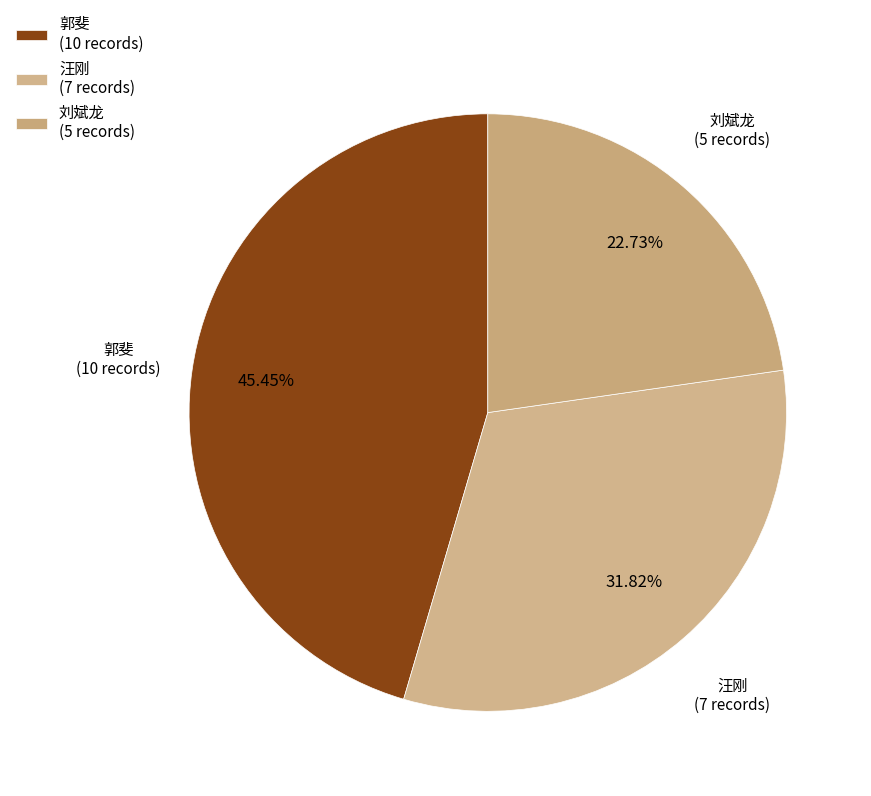

Is 郭斐 the majority of the pie?

No